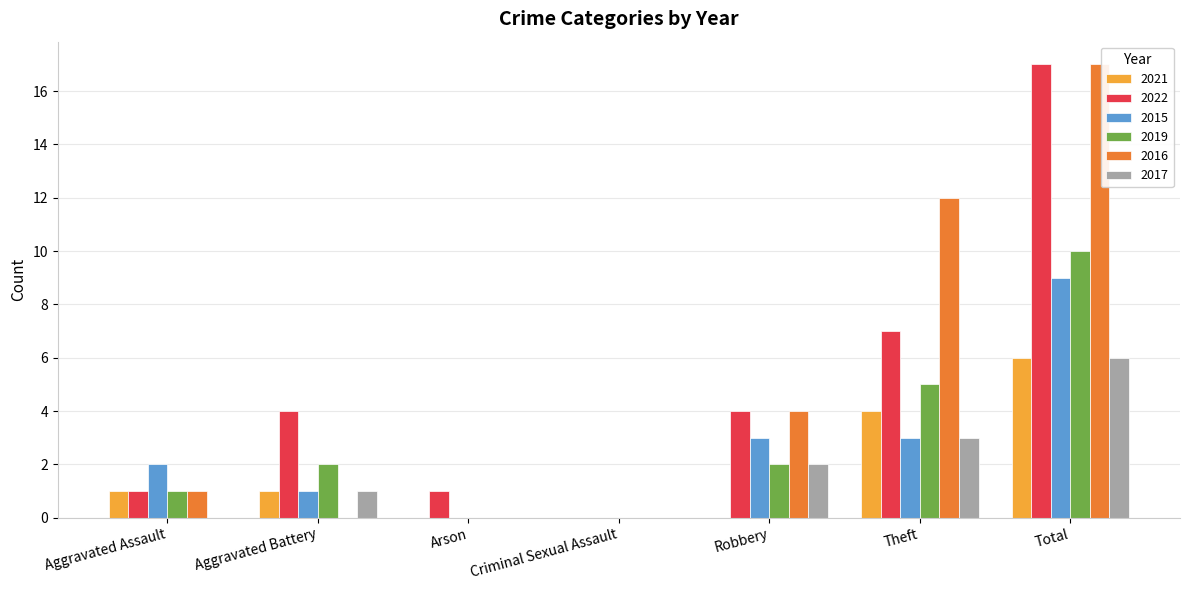

Where is 2022 nearest to the value 8?

Theft